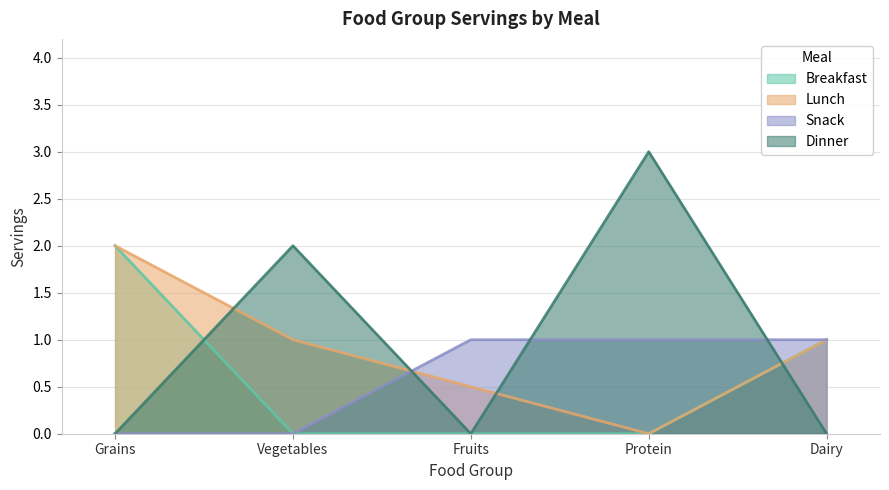

Which series has the largest total across all categories?

Dinner